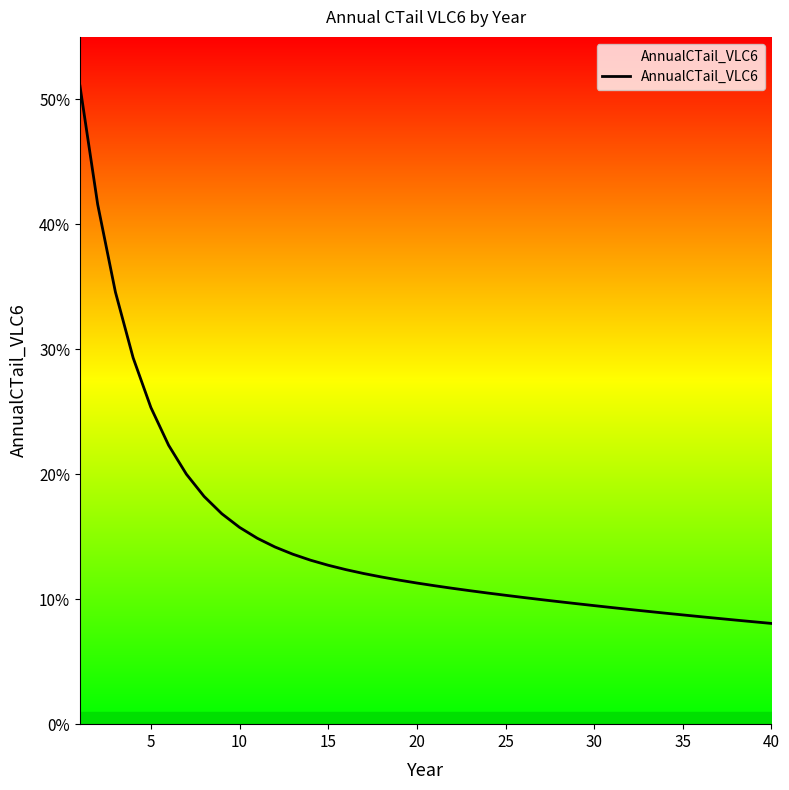

Does the chart display data point markers on the line(s)?

No